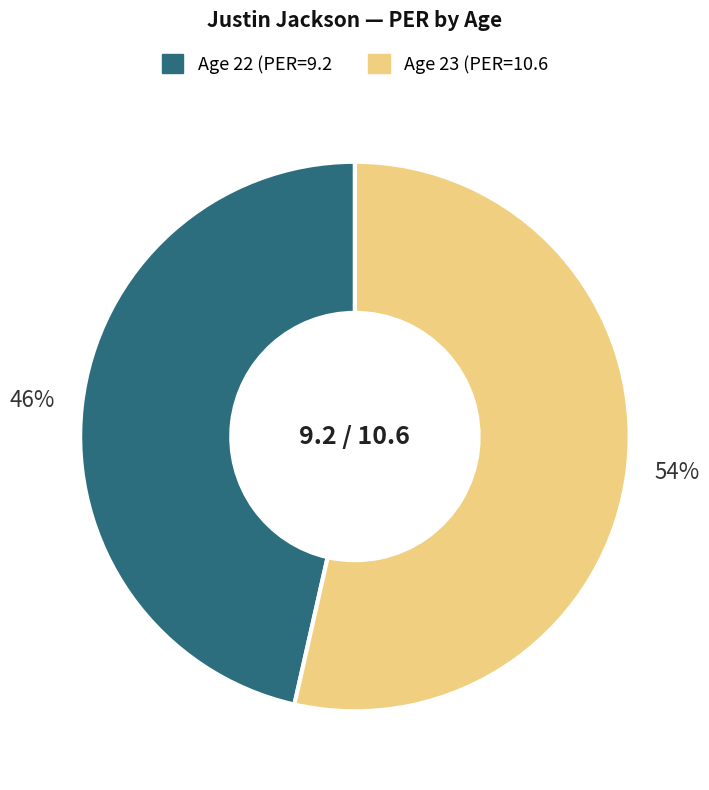

To the nearest percent, what is the average slice percentage?

50%